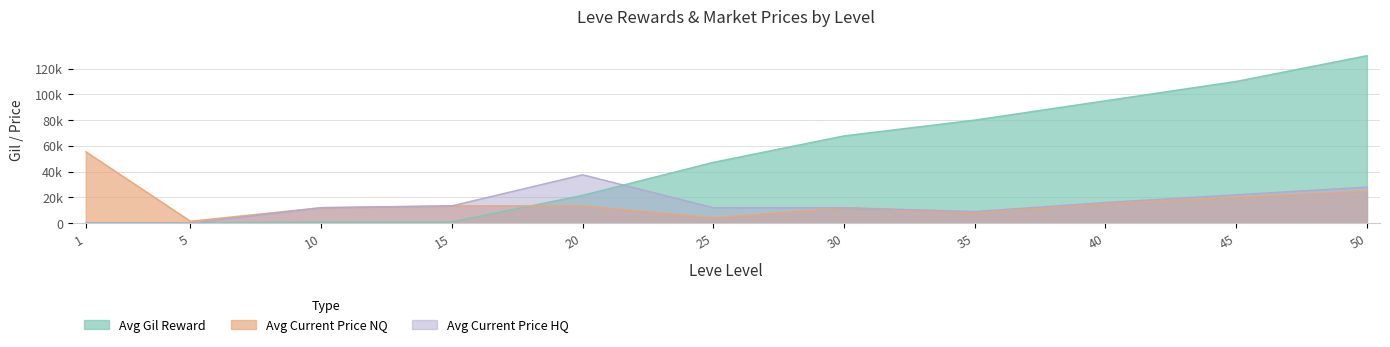

What is the sum of the Avg Current Price HQ values at 20 and 45?

59538